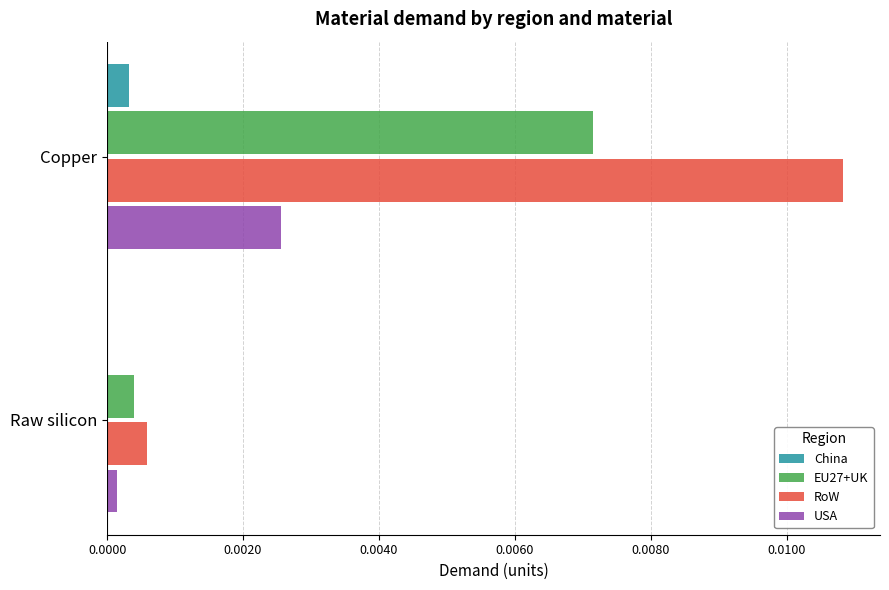

At which label is EU27+UK closest to 0?

Raw silicon